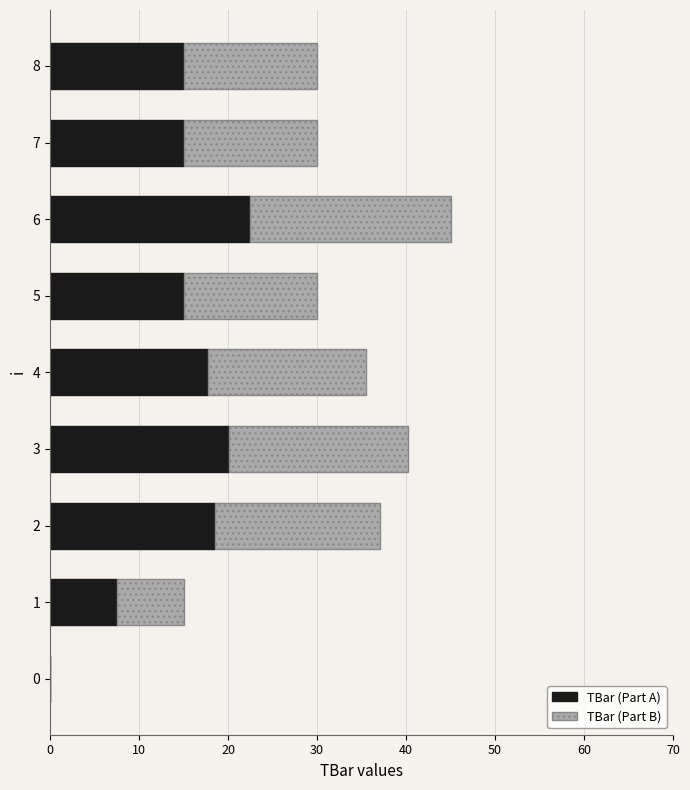

The value of TBar (Part A) at 3 is 20.1. True or false?

True